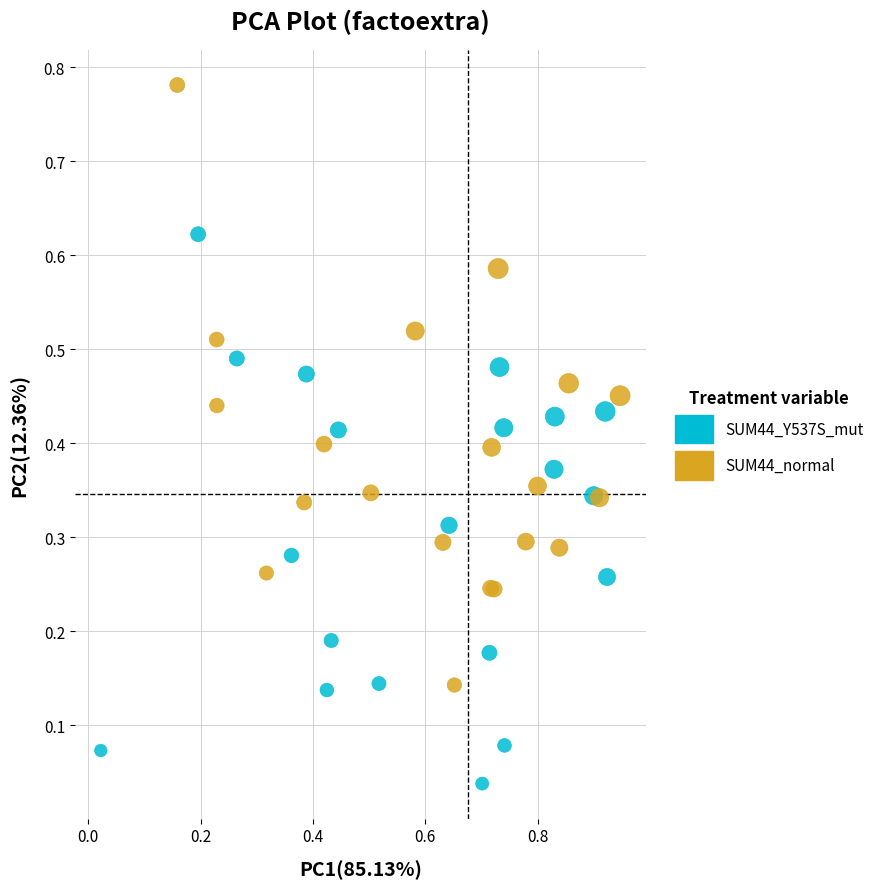

Which series reaches the minimum Y coordinate?

SUM44_Y537S_mut